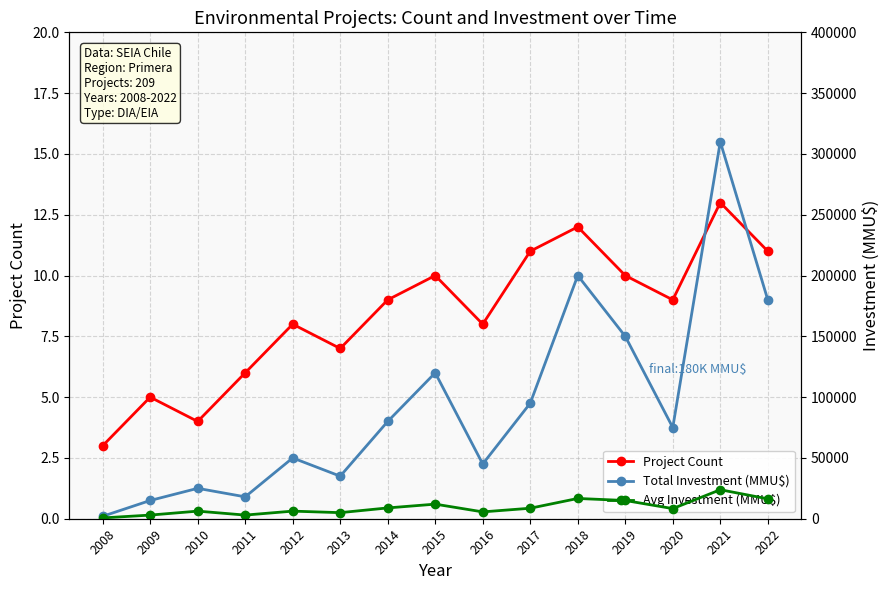

The value of Project Count at 2021 is 7. True or false?

False